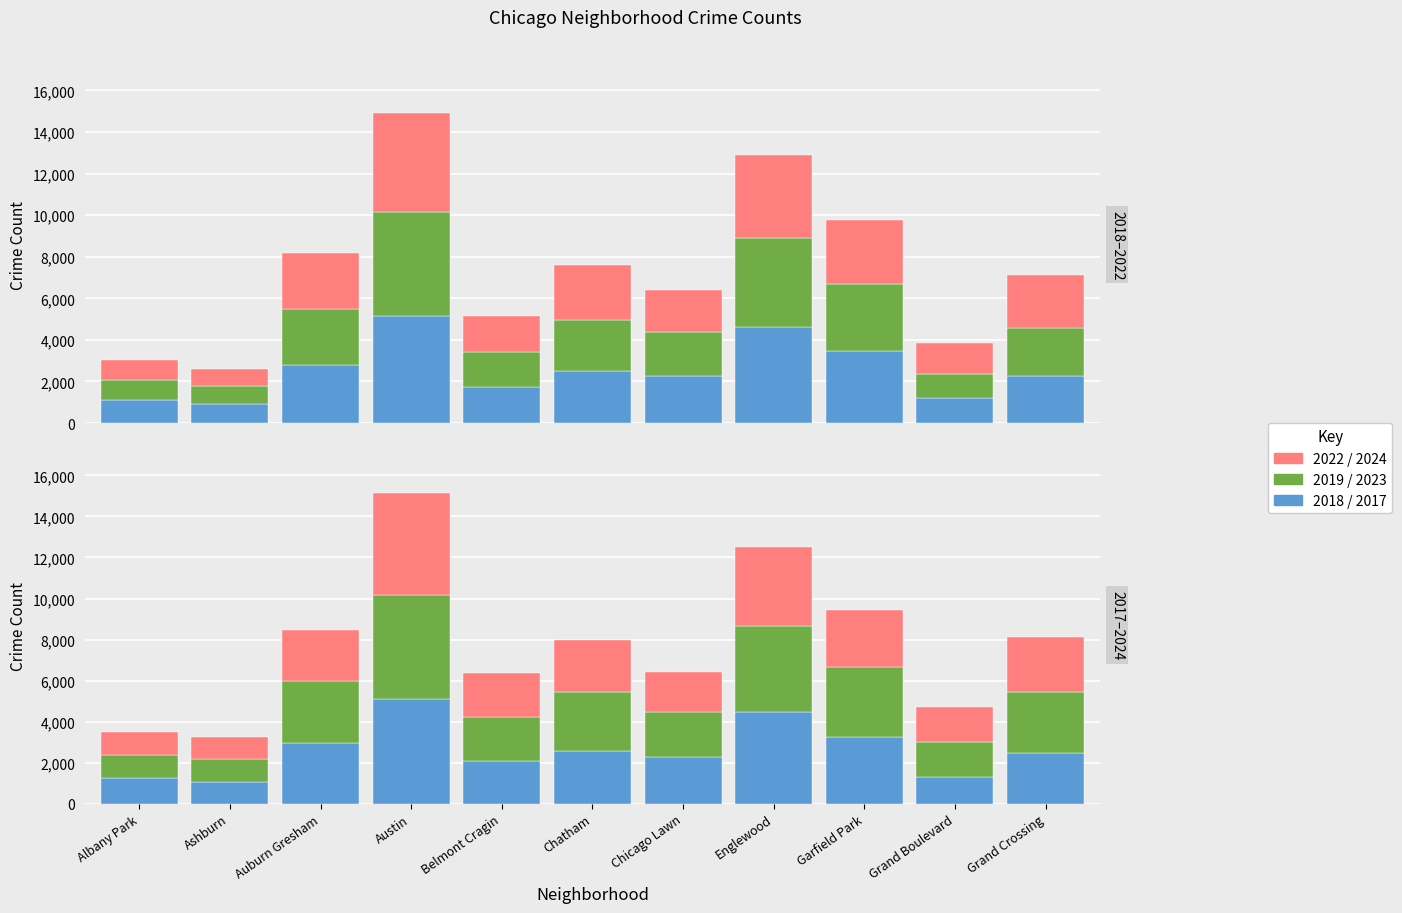

What is the value of the 2017 bar at the 7th from the left?

2288